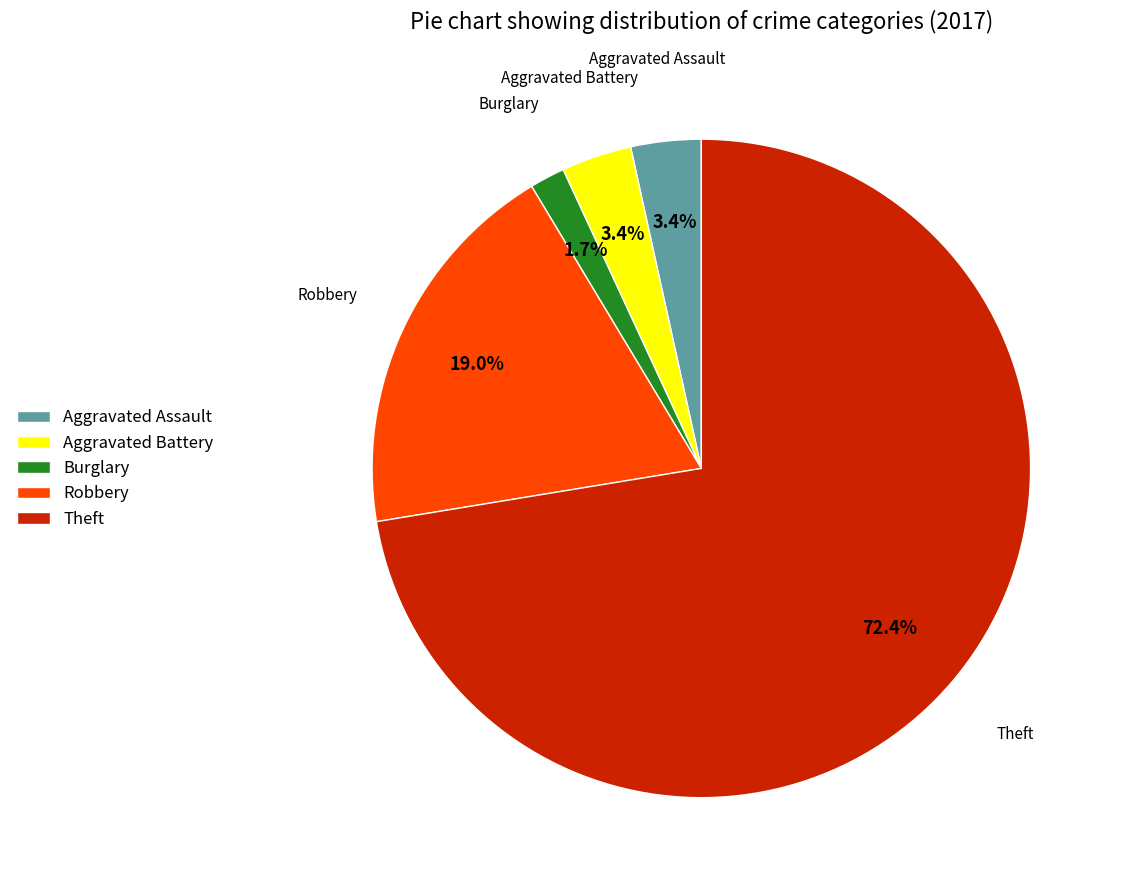

Which category has the smallest portion of the pie?

Burglary